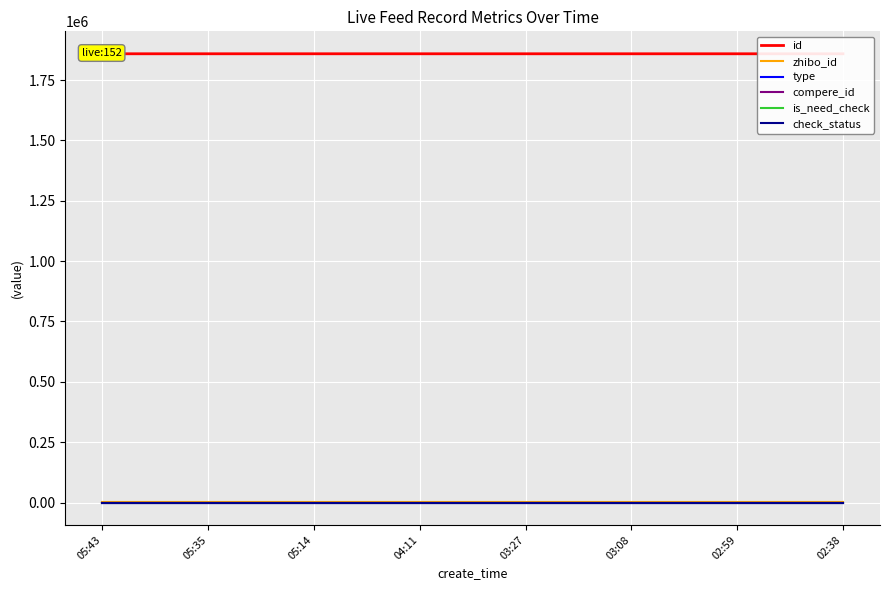

The value of compere_id at 03:08 is 0. True or false?

True